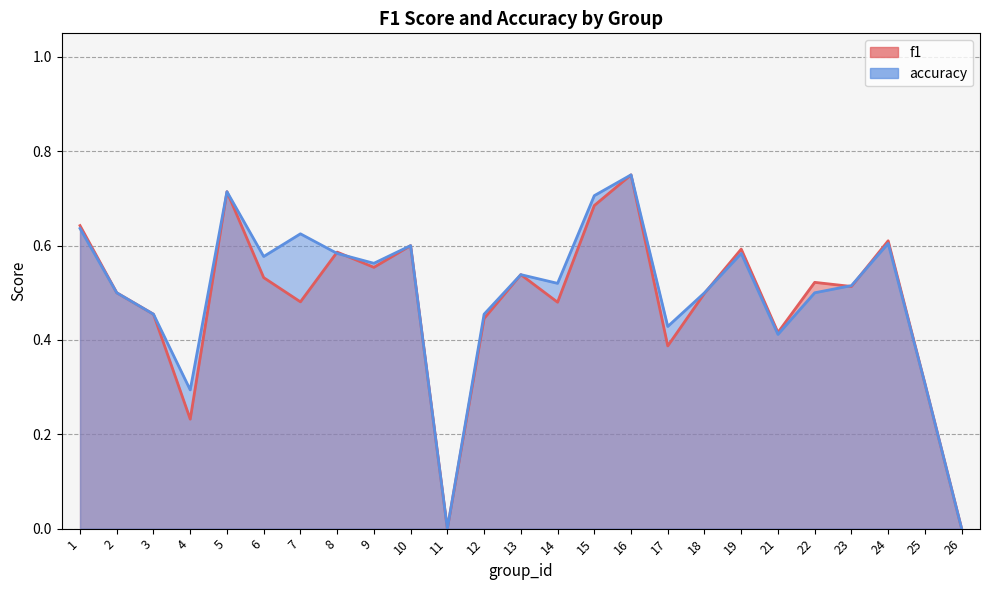

At which category does accuracy reach its first local peak?

5